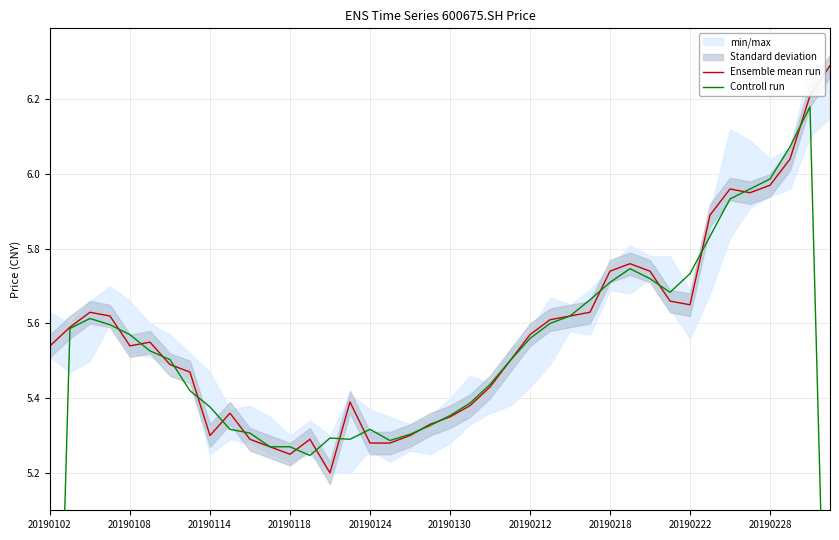

Is this an area chart (filled region under the line)?

No